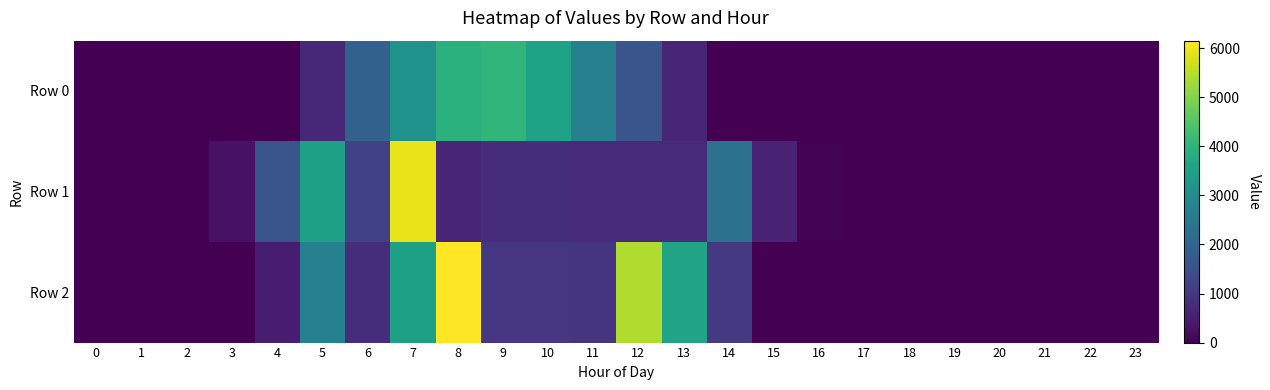

At which category is the sum across all series the highest?

7